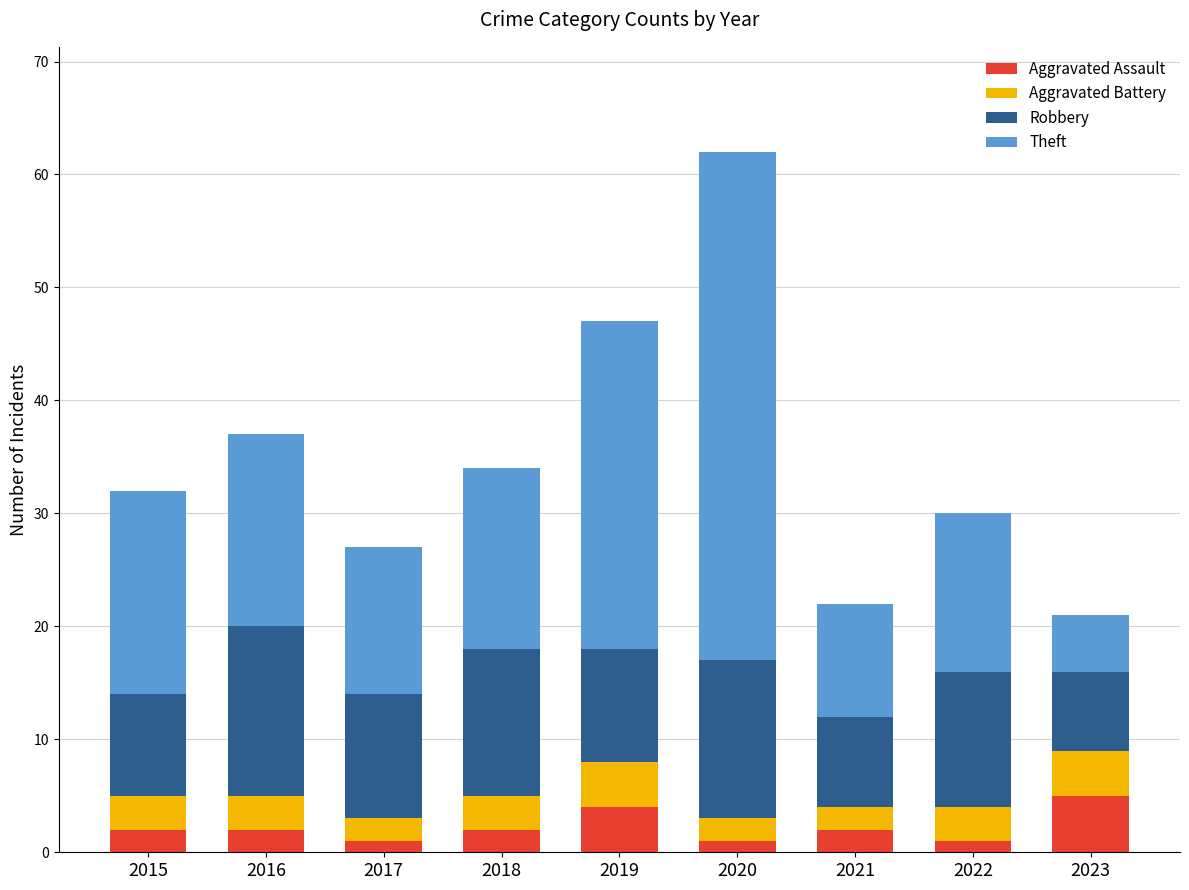

True or false: Aggravated Assault has a value of 2 at 2016.

True